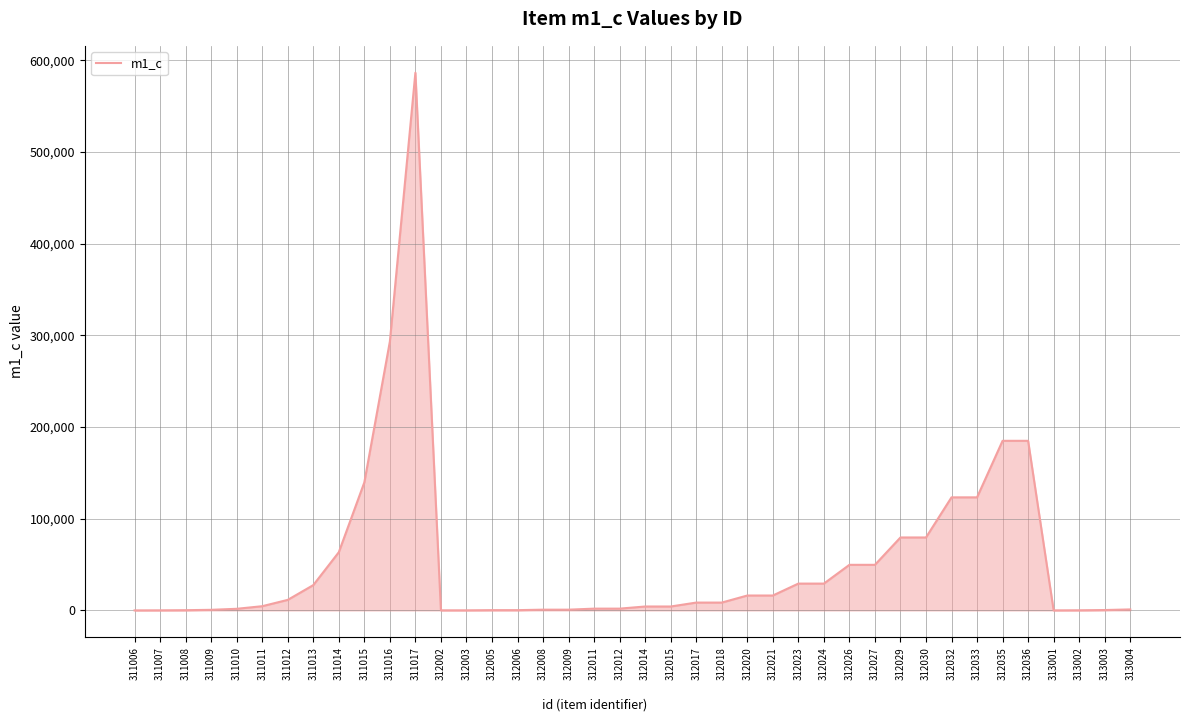

The value at 311016 is 525432. True or false?

False